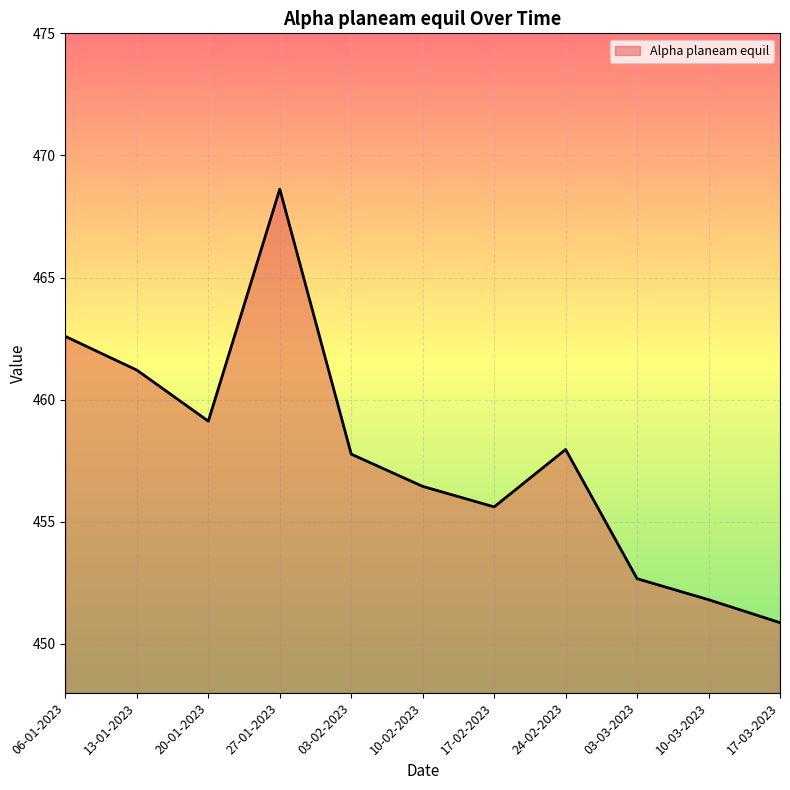

Is it true that the value at 06-01-2023 is 462.6?

True